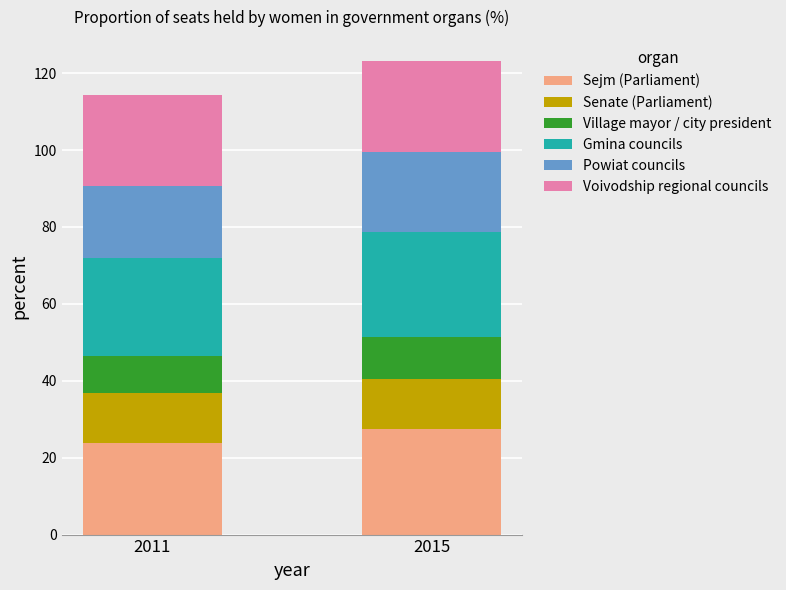

What is the highest value of the Sejm (Parliament) series?

27.4